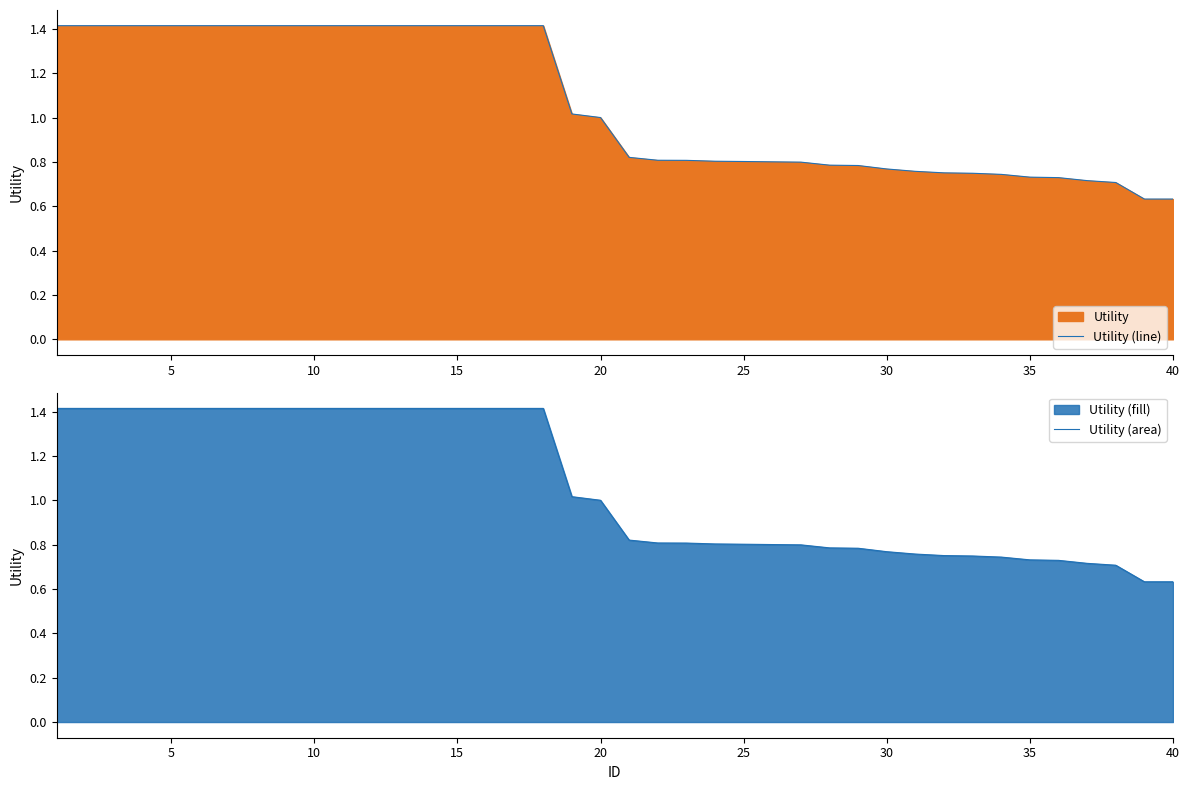

True or false: Utility (area) and Utility (line) intersect in this chart.

False